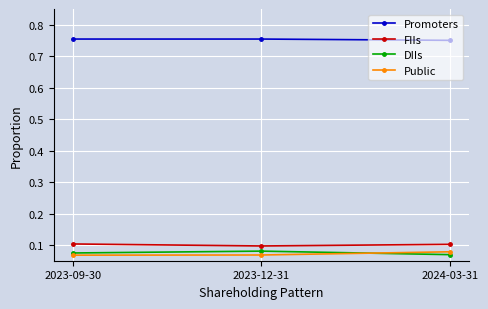

What is the difference between the highest and lowest values at 2023-09-30?

0.7